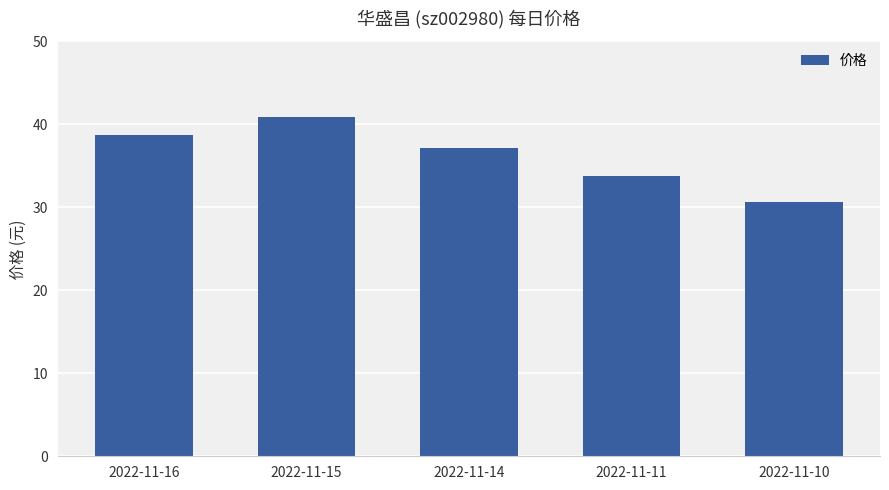

What is the difference between the maximum and second lowest values?

7.1